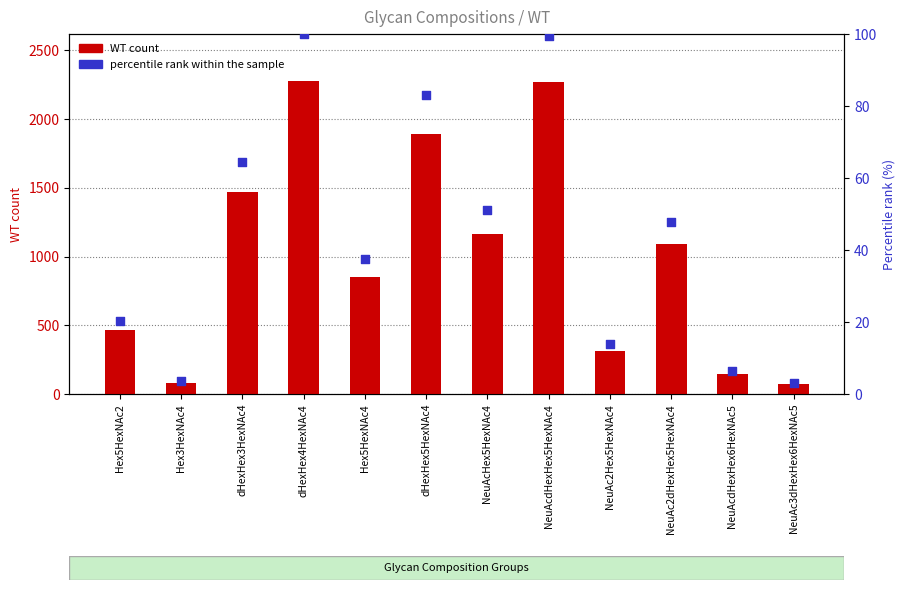

Which series contains the lowest Y value?

percentile rank within the sample